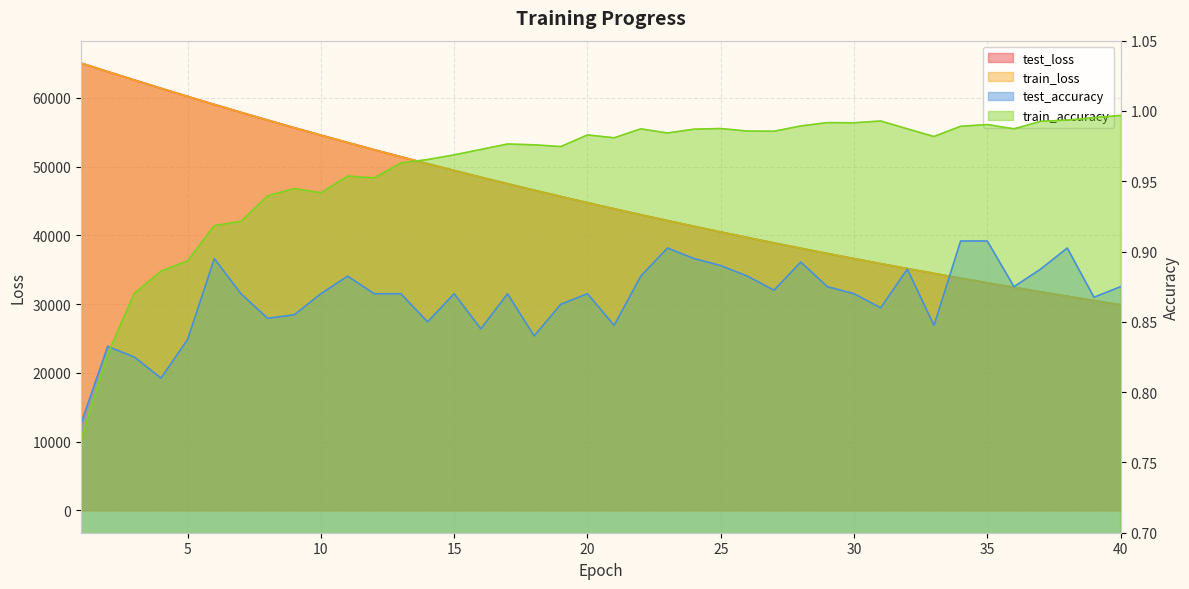

What is the difference between the test_loss values at 18 and 7?

11325.0